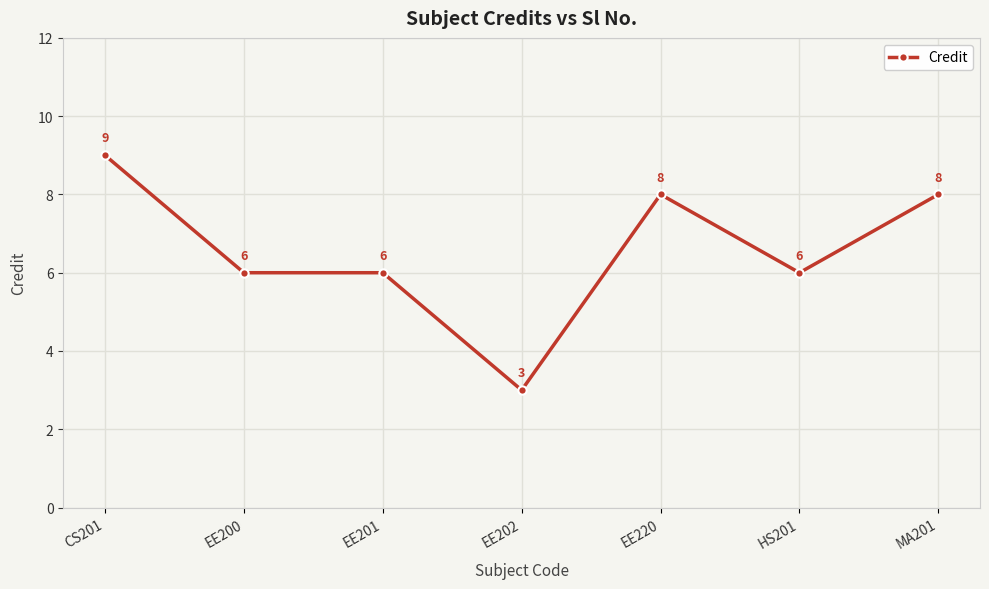

What is the smallest value displayed?

3